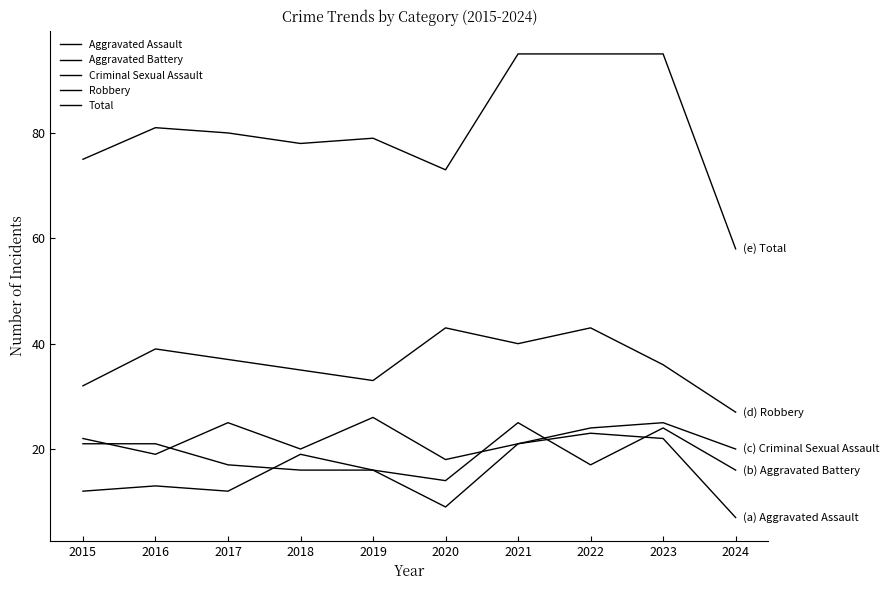

Does the chart have visible grid lines?

No